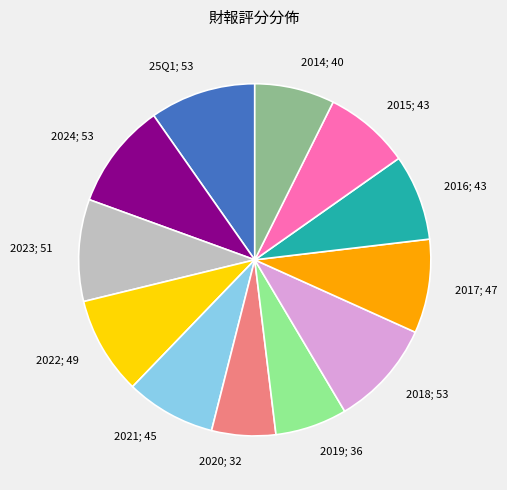

Is there any slice that represents more than half of the pie?

No